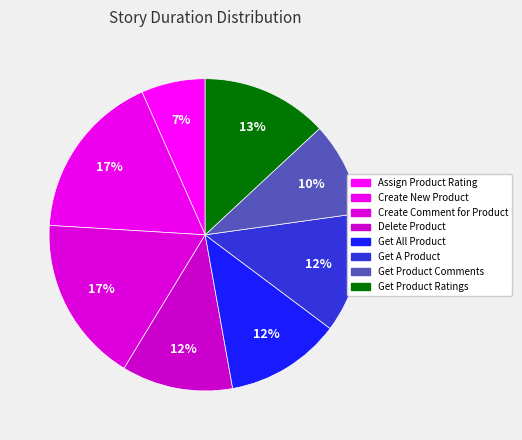

How many segments does this pie chart have?

8